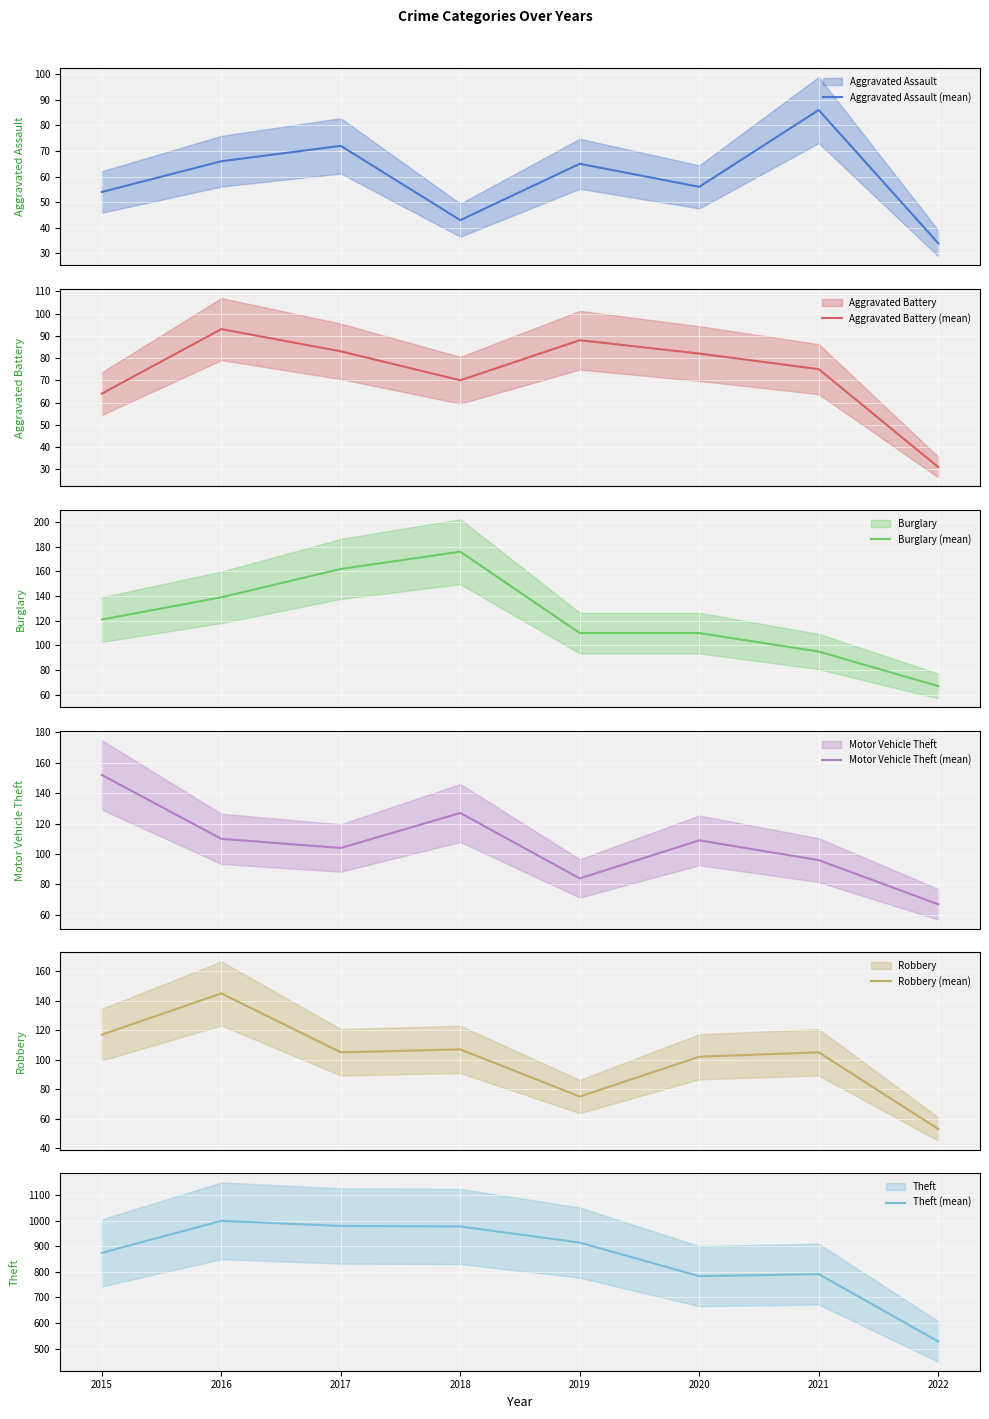

Between 2016 and 2022, which series saw the biggest shift?

Theft (mean)